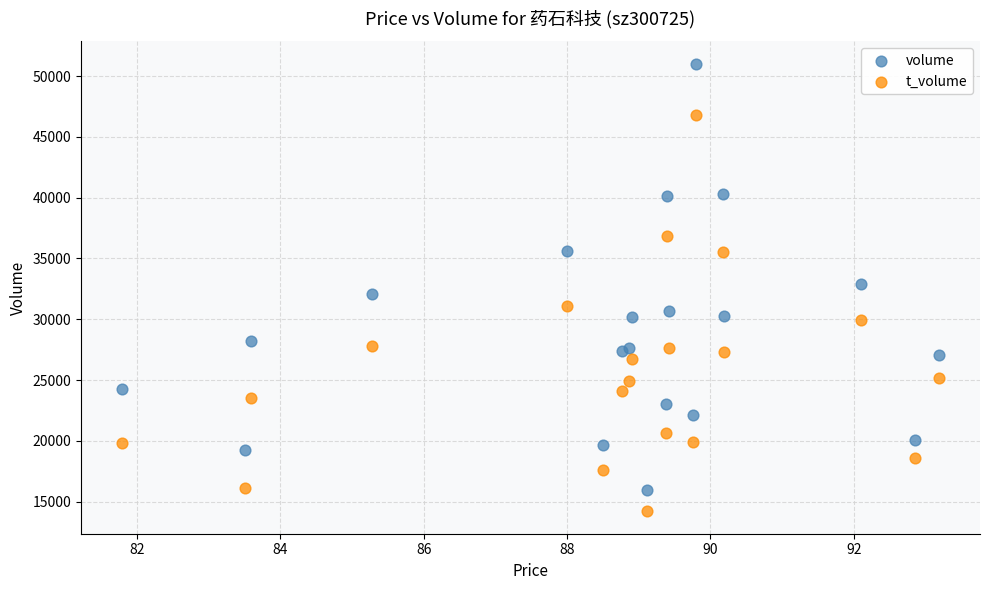

In the volume series, what Y value is closest to 33505?

32917